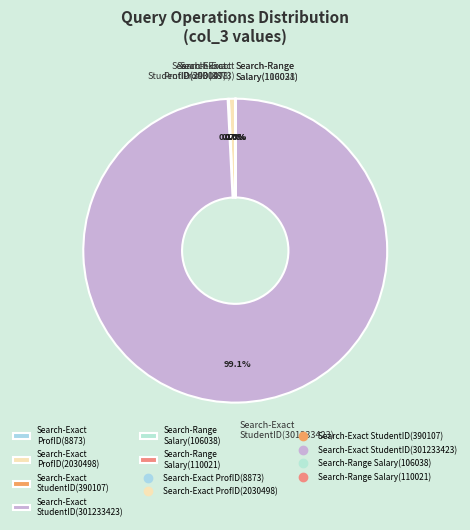

Which category has the biggest portion of the pie?

Search-Exact StudentID(301233423)